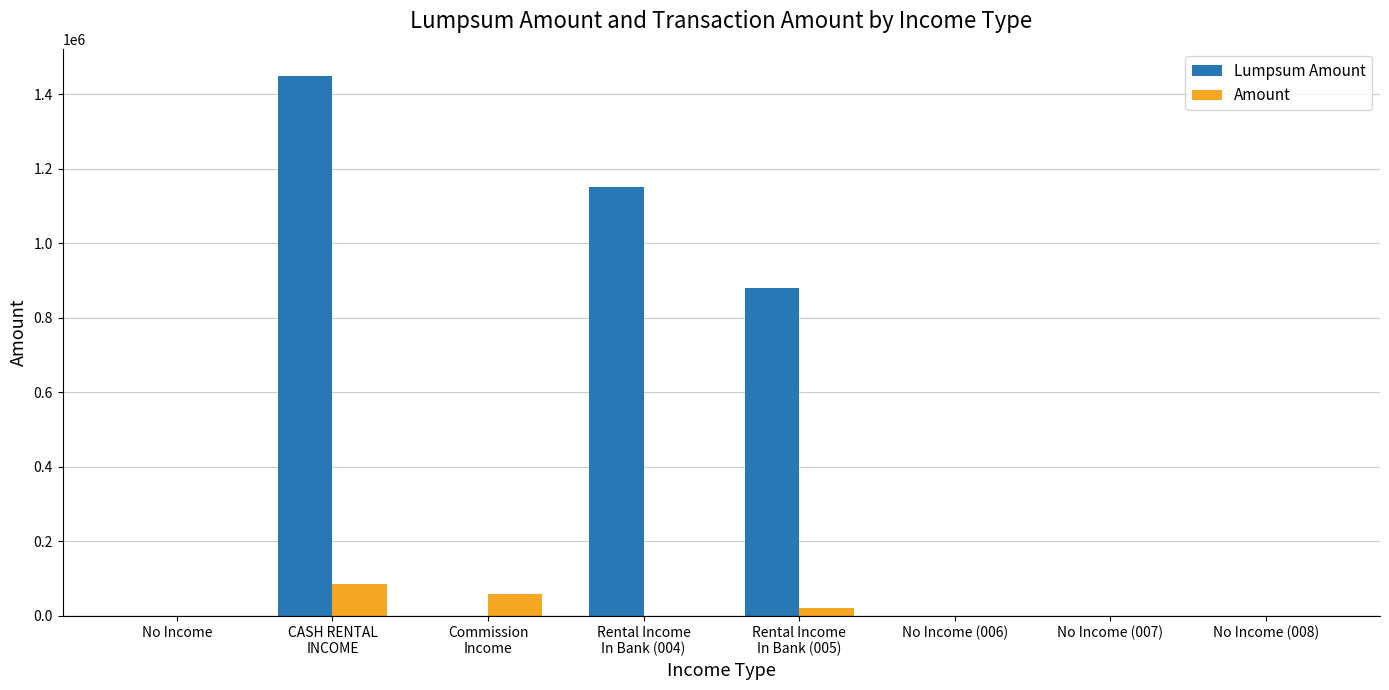

Are the bars horizontal?

No